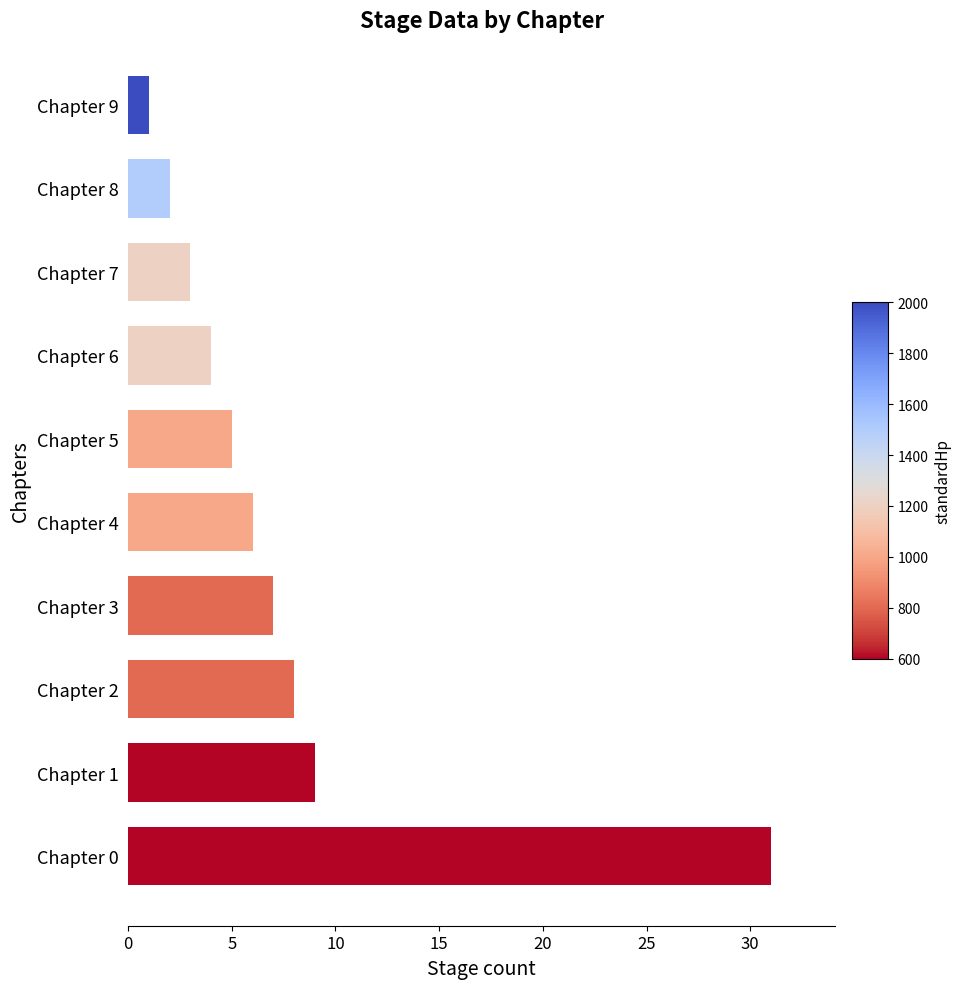

Rank the categories by value from highest to lowest.

Chapter 0, Chapter 1, Chapter 2, Chapter 3, Chapter 4, Chapter 5, Chapter 6, Chapter 7, Chapter 8, Chapter 9